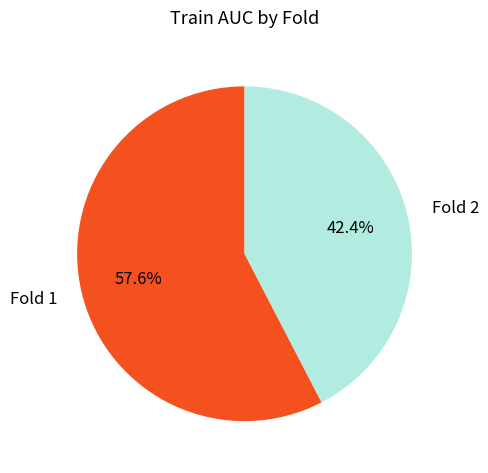

Does Fold 2 represent more than half of the total?

No